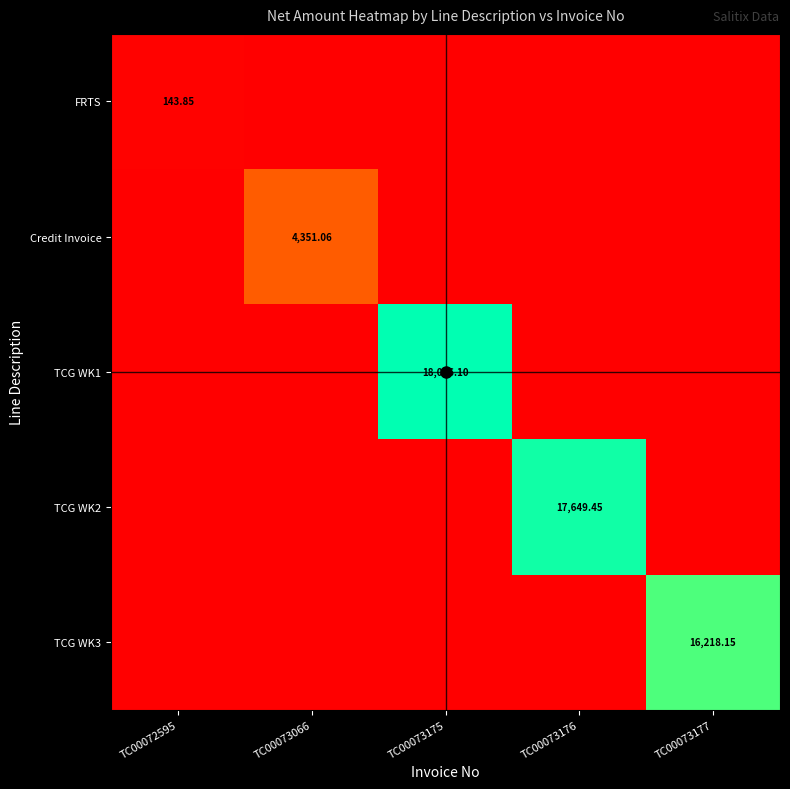

How many data points does each series have?

5